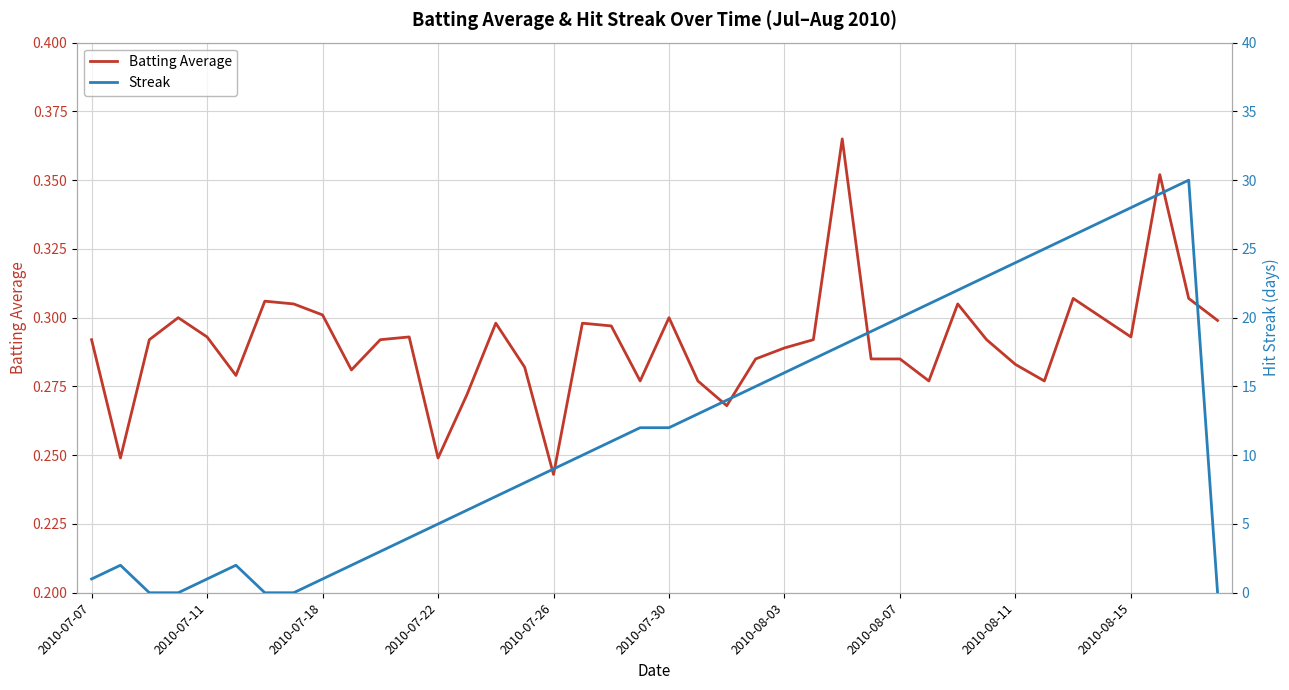

Where is Batting Average nearest to the value 0?

2010-07-26